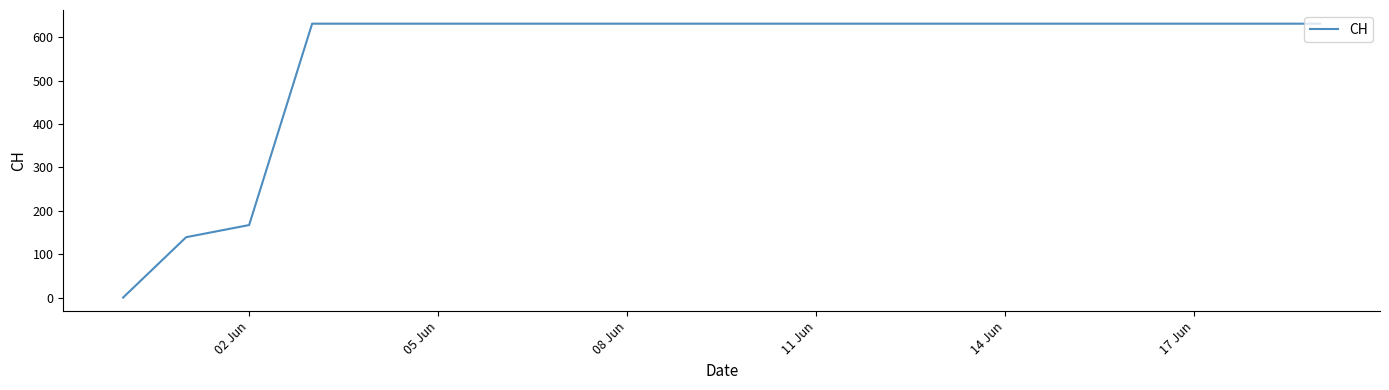

How many lines are shown in the chart?

1